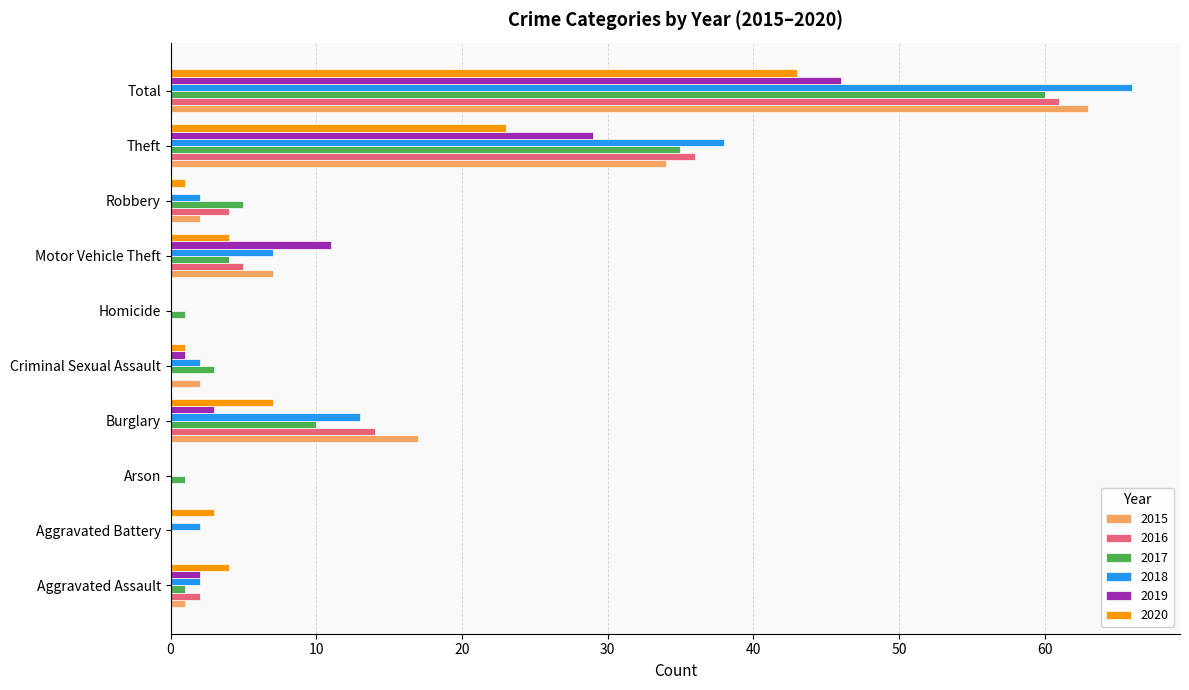

How many distinct data groups are displayed?

6